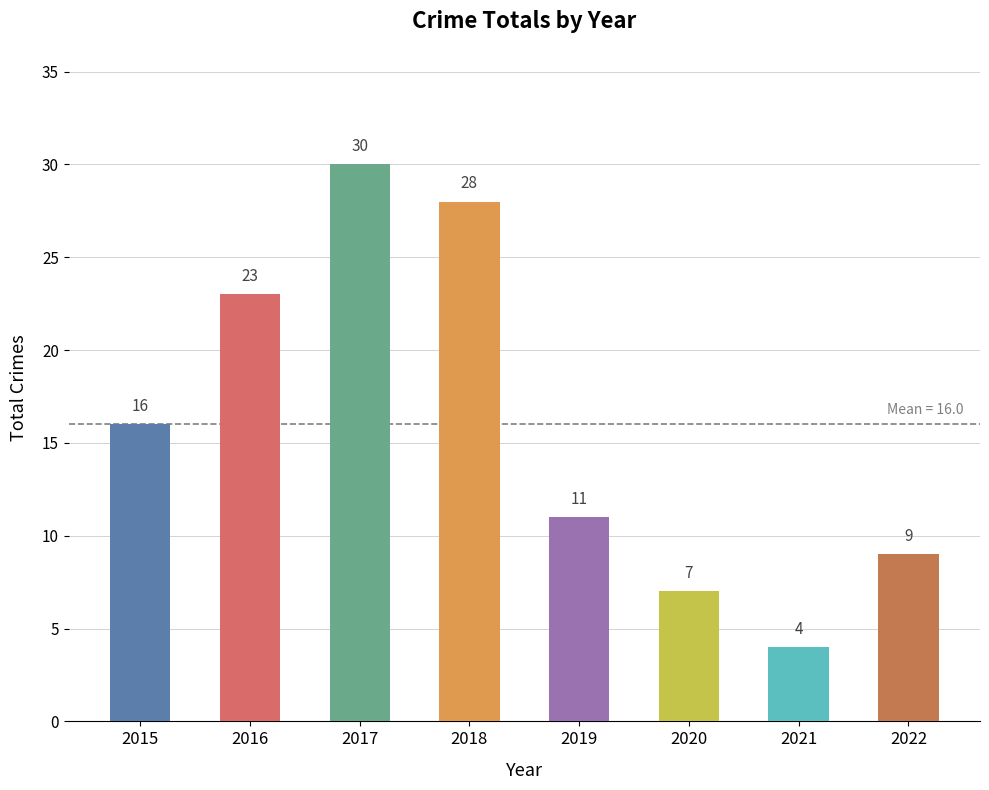

List the labels in order of value, smallest first.

2021, 2020, 2022, 2019, 2015, 2016, 2018, 2017